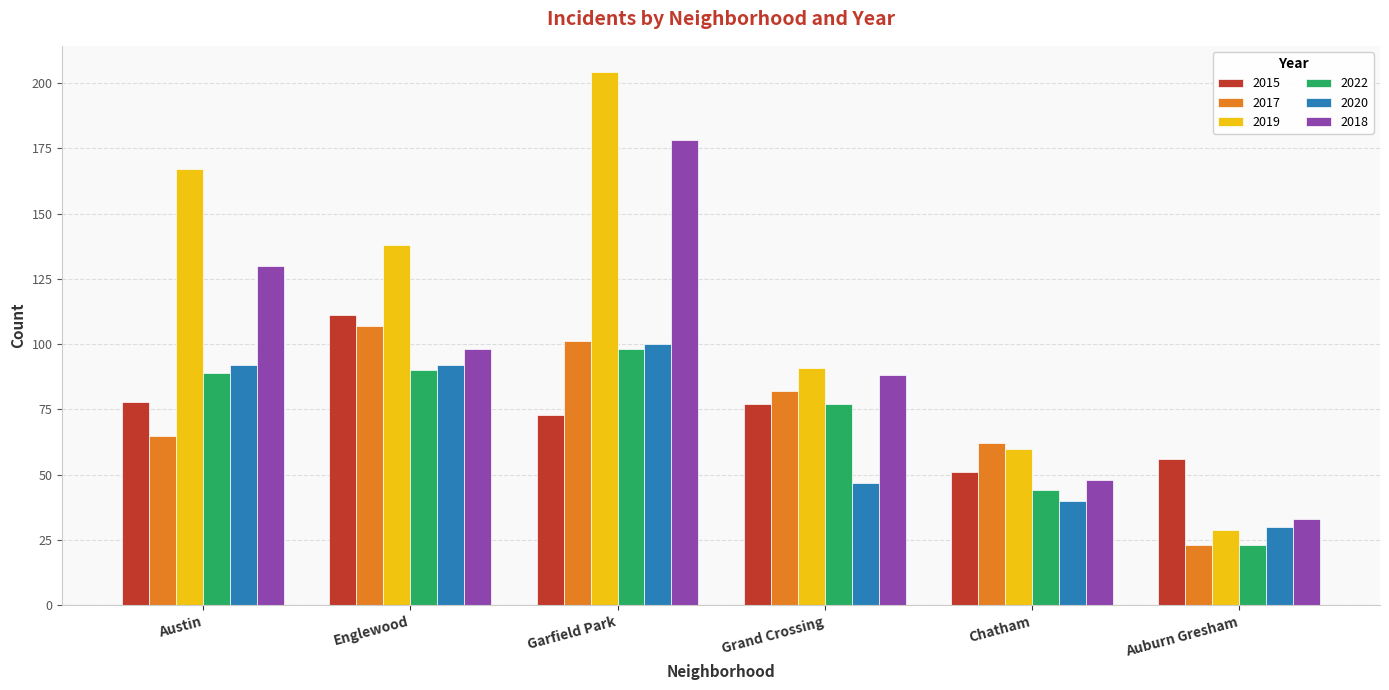

What is the label of the 6th bar from the right?

Austin